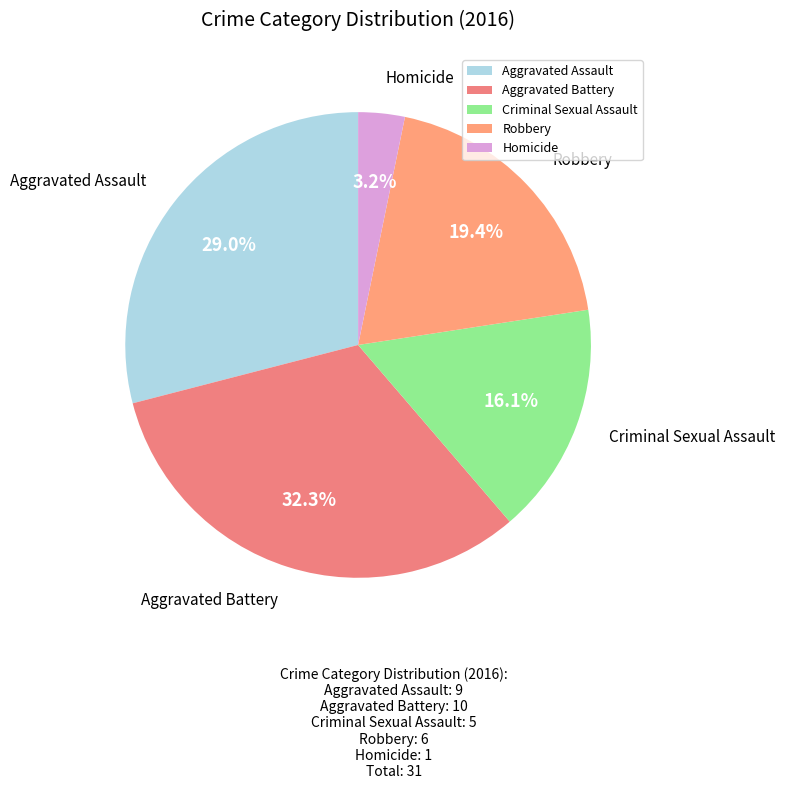

Which category has the smallest portion of the pie?

Homicide